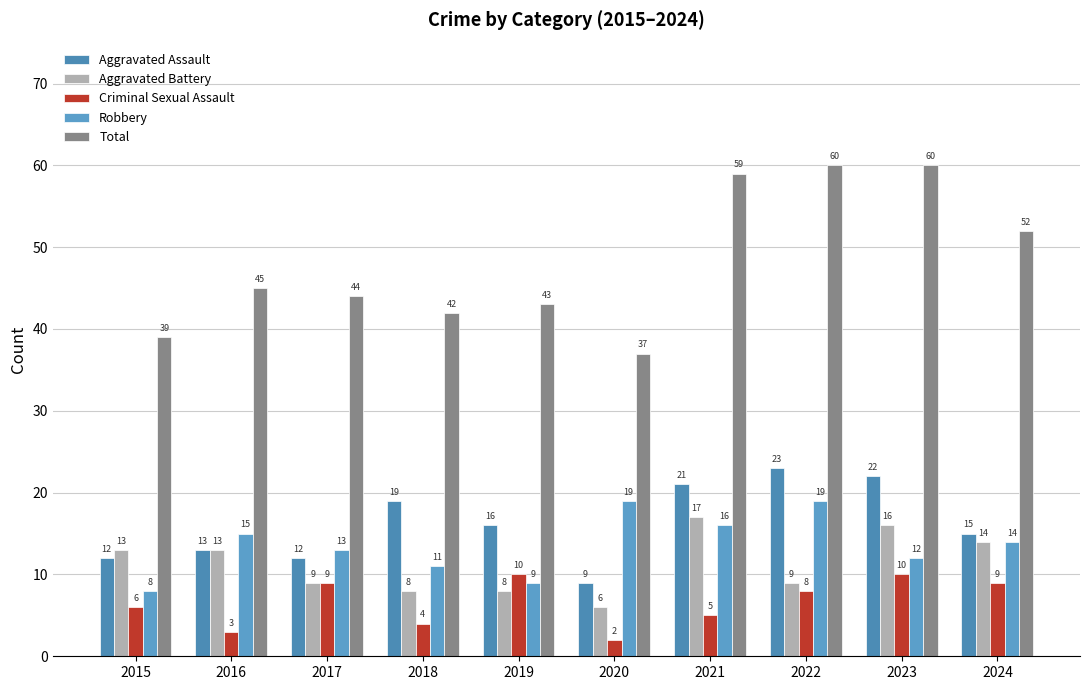

Between 2018 and 2020, which is larger?

2018